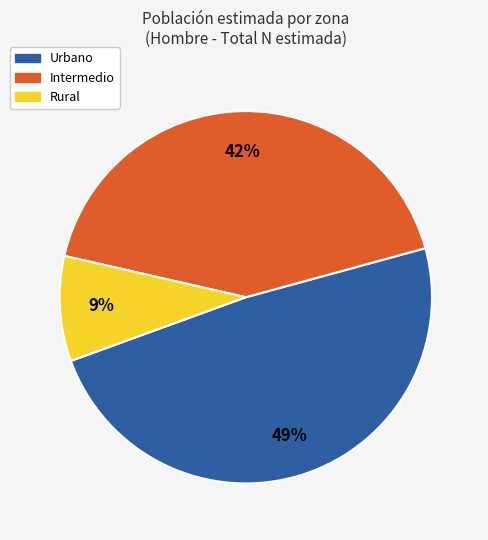

Between Urbano and Intermedio, which is larger?

Urbano